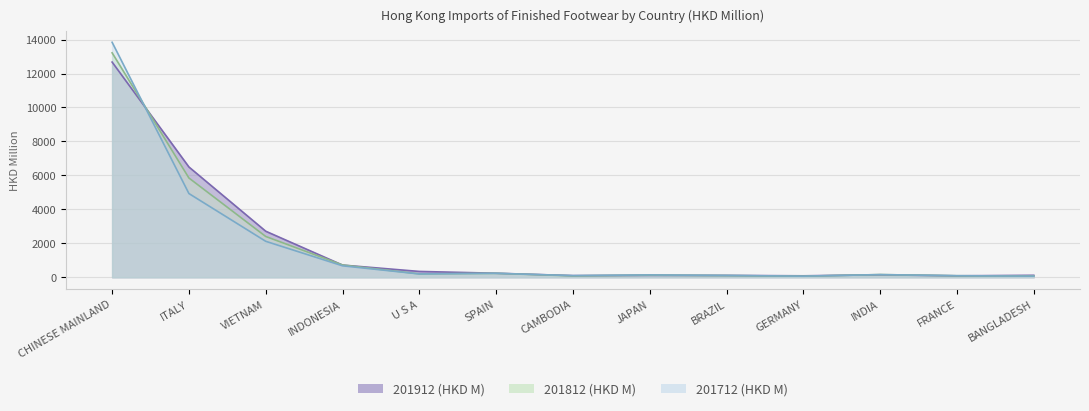

What is the minimum value for 201712 (HKD M)?

66.2